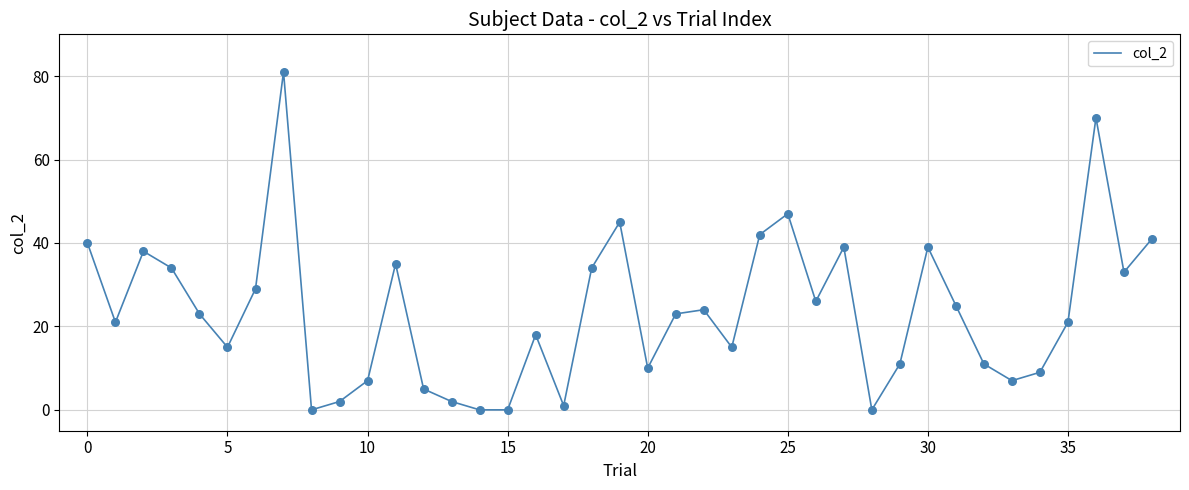

What is the maximum value shown in the chart?

81